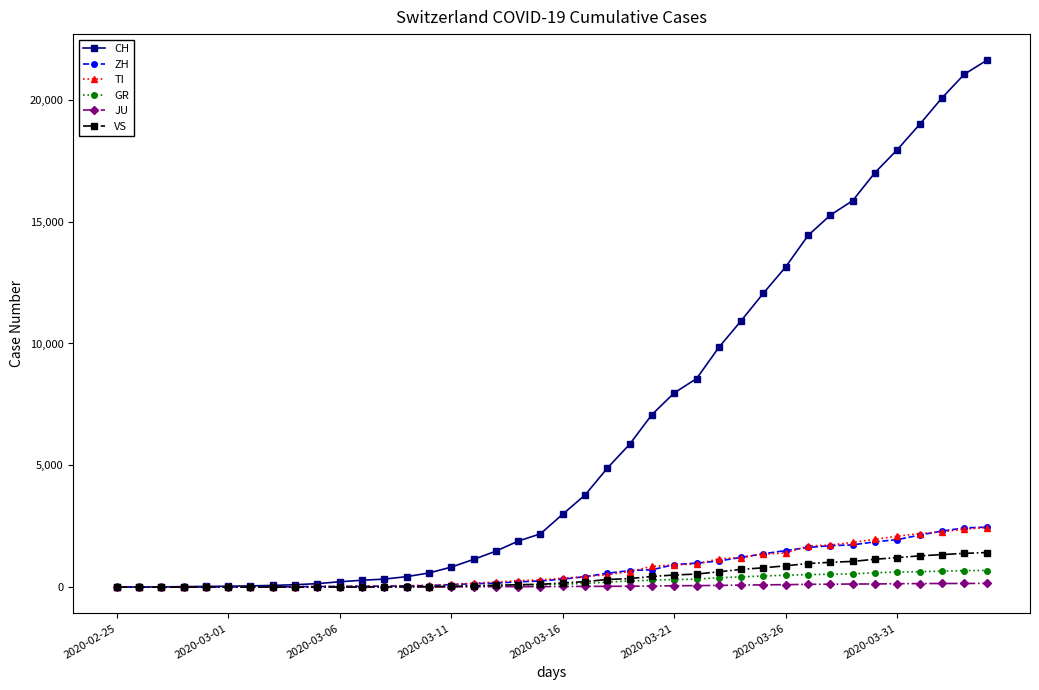

Which series has the largest range (max minus min)?

CH